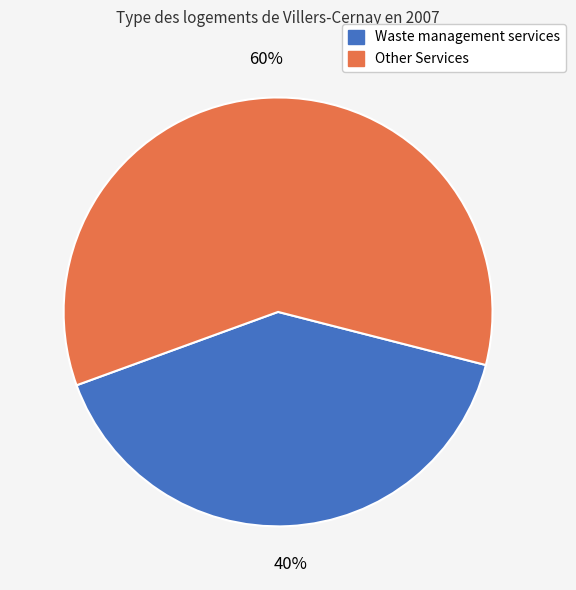

Count the number of slices in the pie.

2